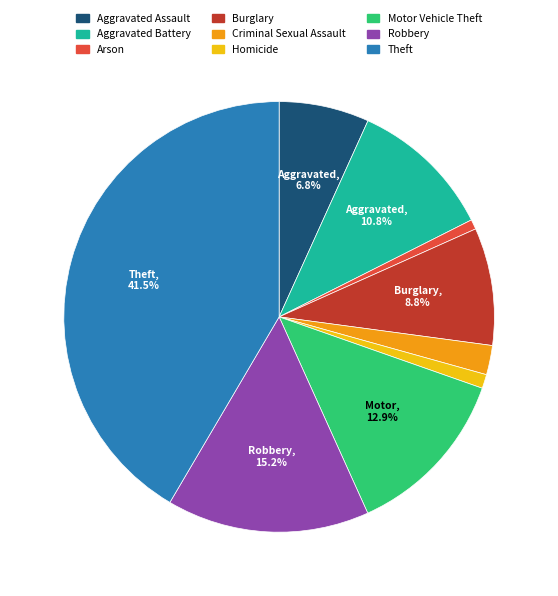

Which slice is the largest?

Theft